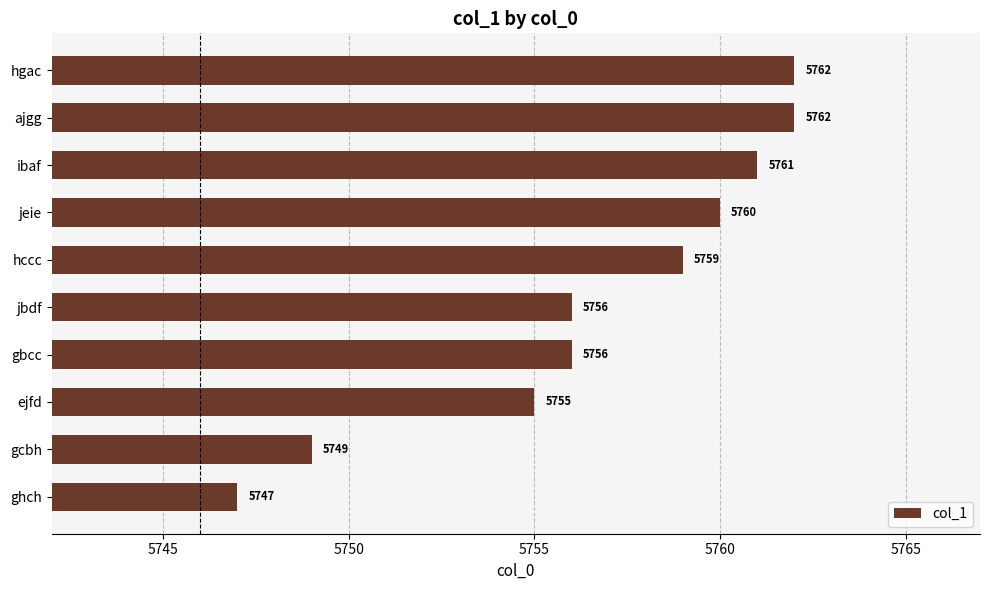

How many data points are less than 5759?

5